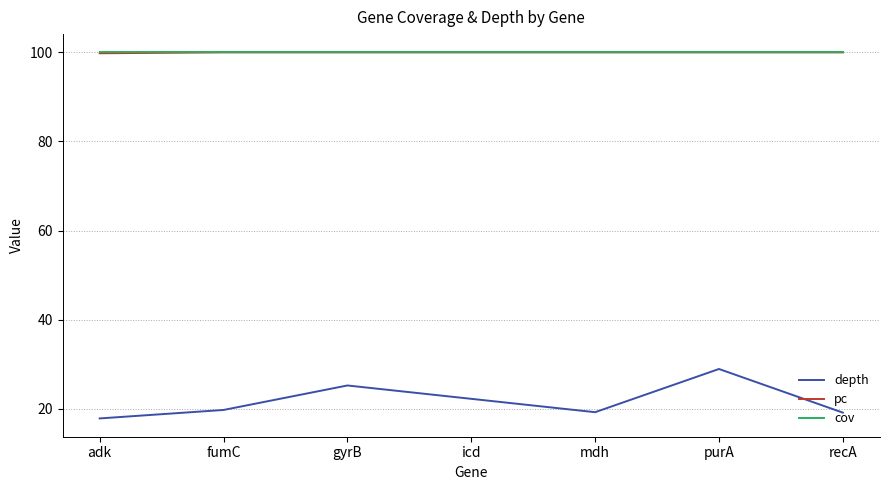

What is the sum of all cov values?

700.0